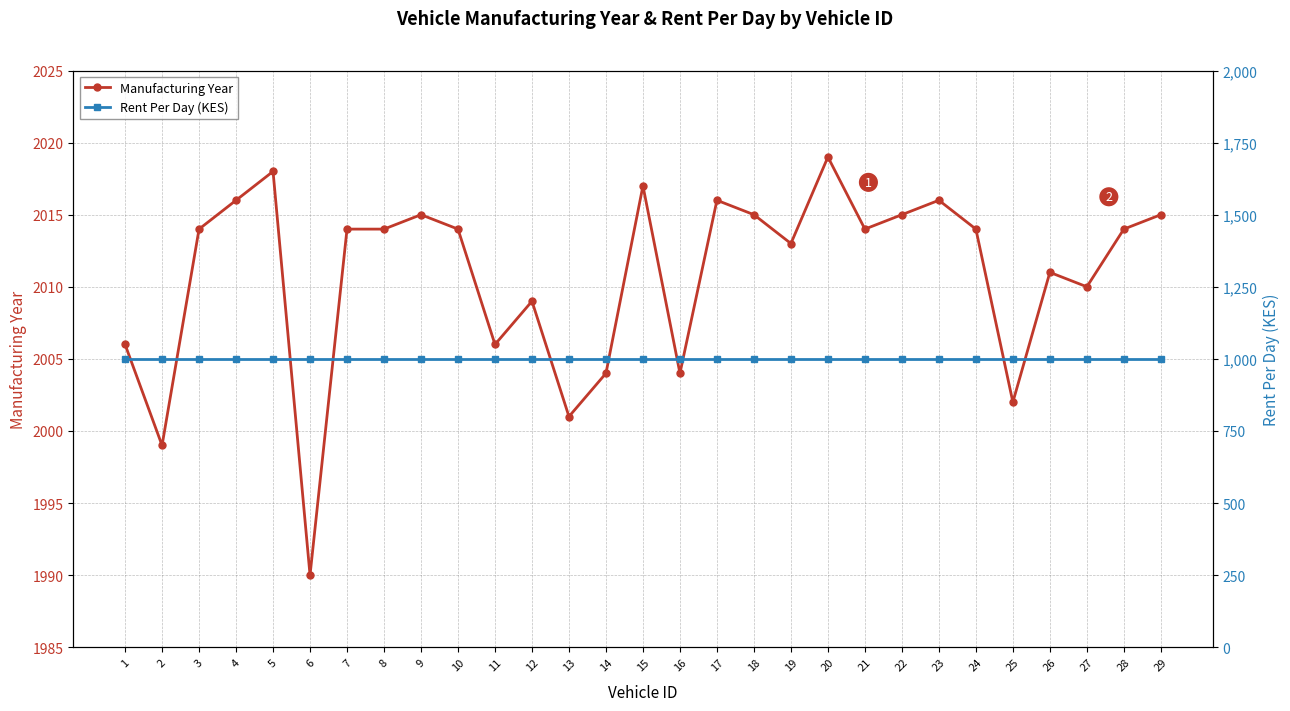

What are all the series names shown in the legend?

Manufacturing Year, Rent Per Day (KES)